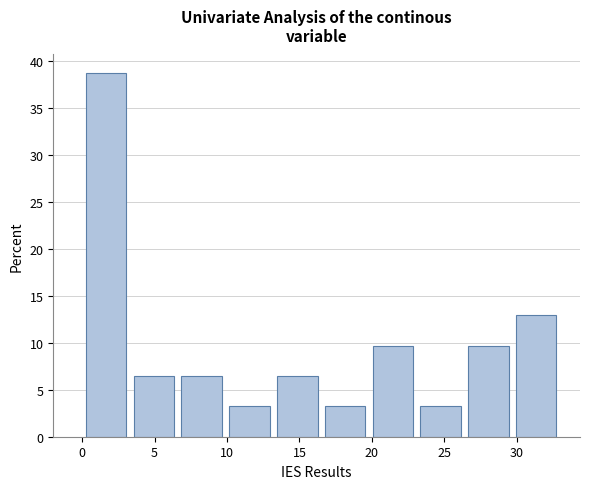

What is the height of the bar covering 9.9 to 13.2 on the x-axis? Neither the bar edges nor the heights are printed on the chart, so give them approximately, as read against the axes.

3.0